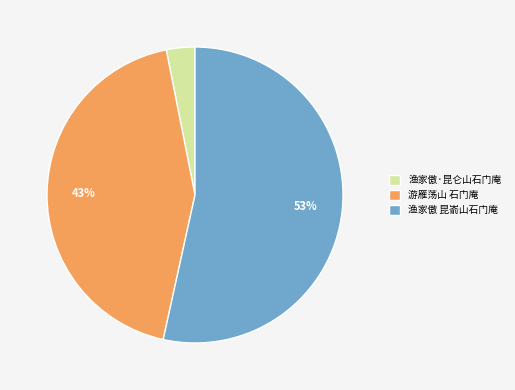

True or false: 游雁荡山 石门庵 accounts for 43% of the total.

True